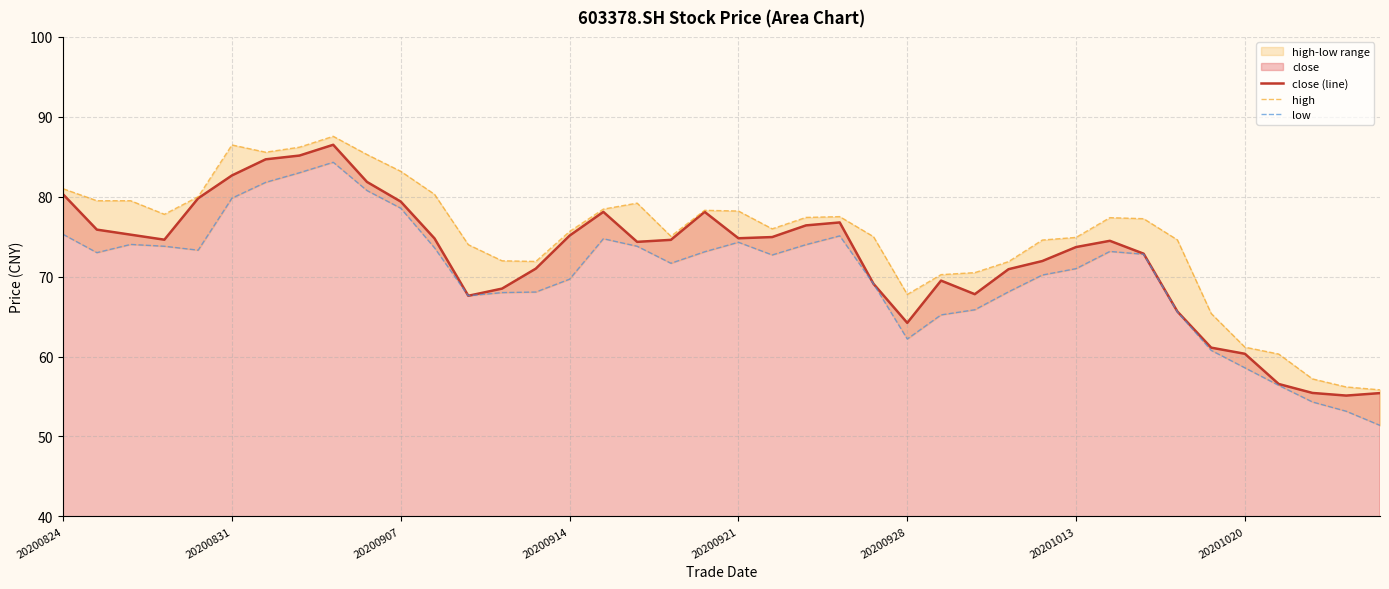

True or false: high and low cross at least once.

False